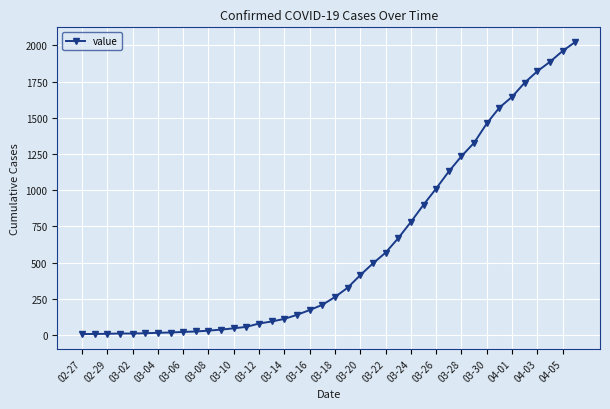

What is the maximum value shown in the chart?

2024